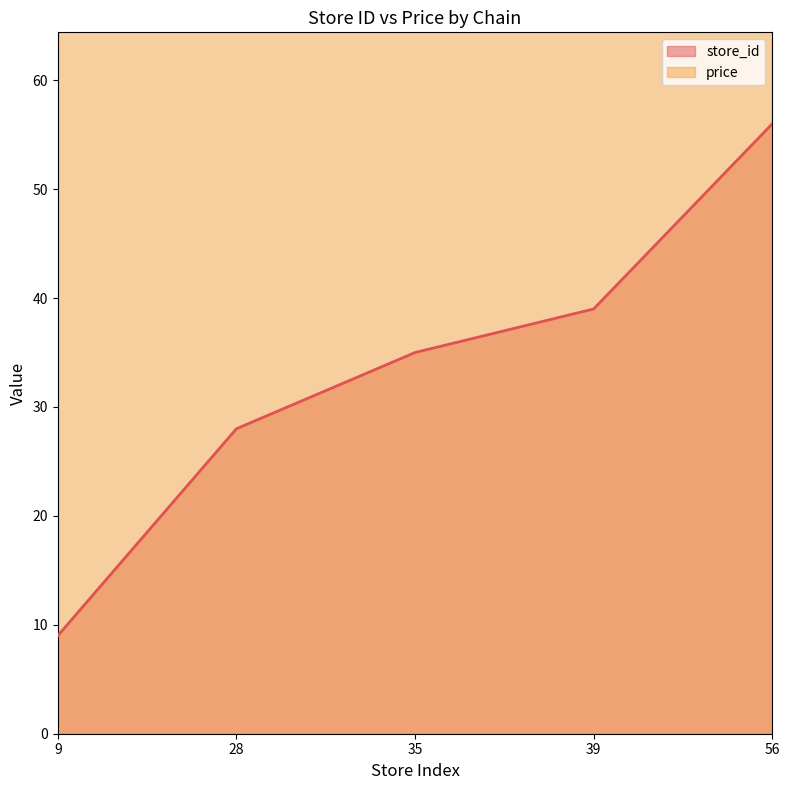

Rank the categories by value from lowest to highest.

9, 28, 35, 39, 56